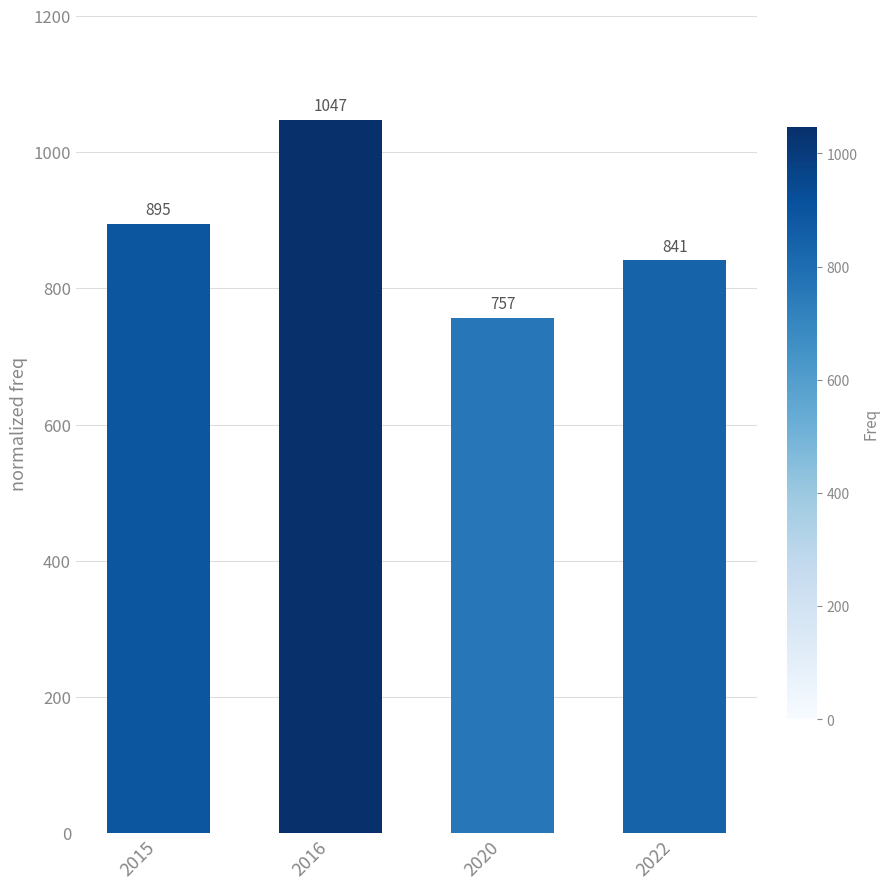

What is the smallest value displayed?

757